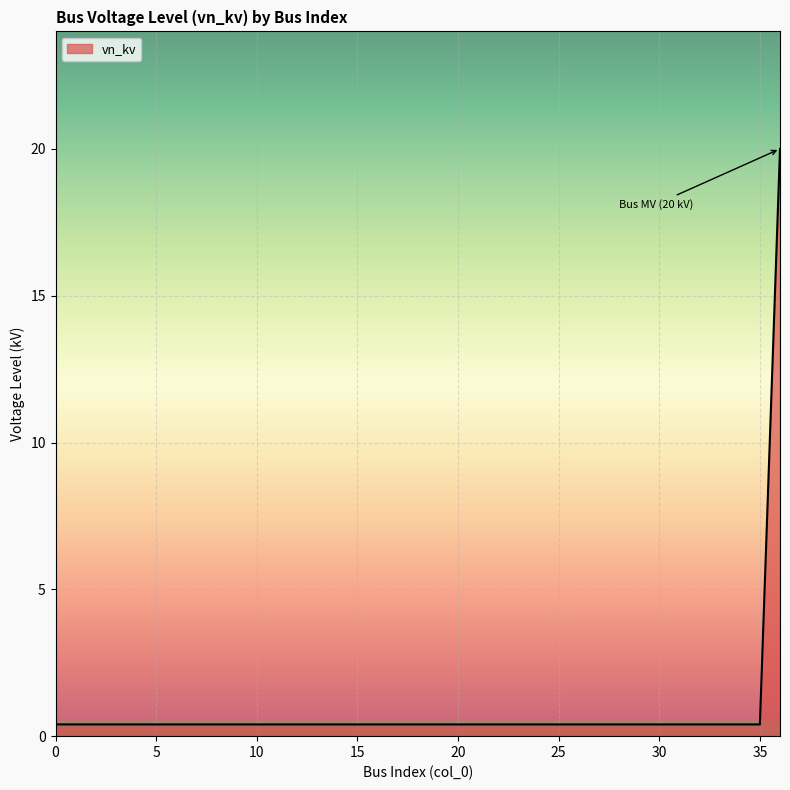

How many lines are shown in the chart?

1